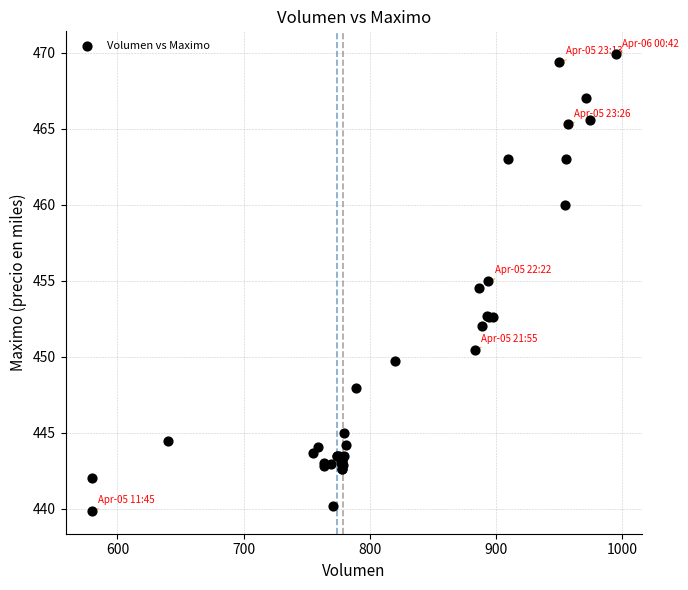

What Y value in the scatter plot is closest to 454?

454.5